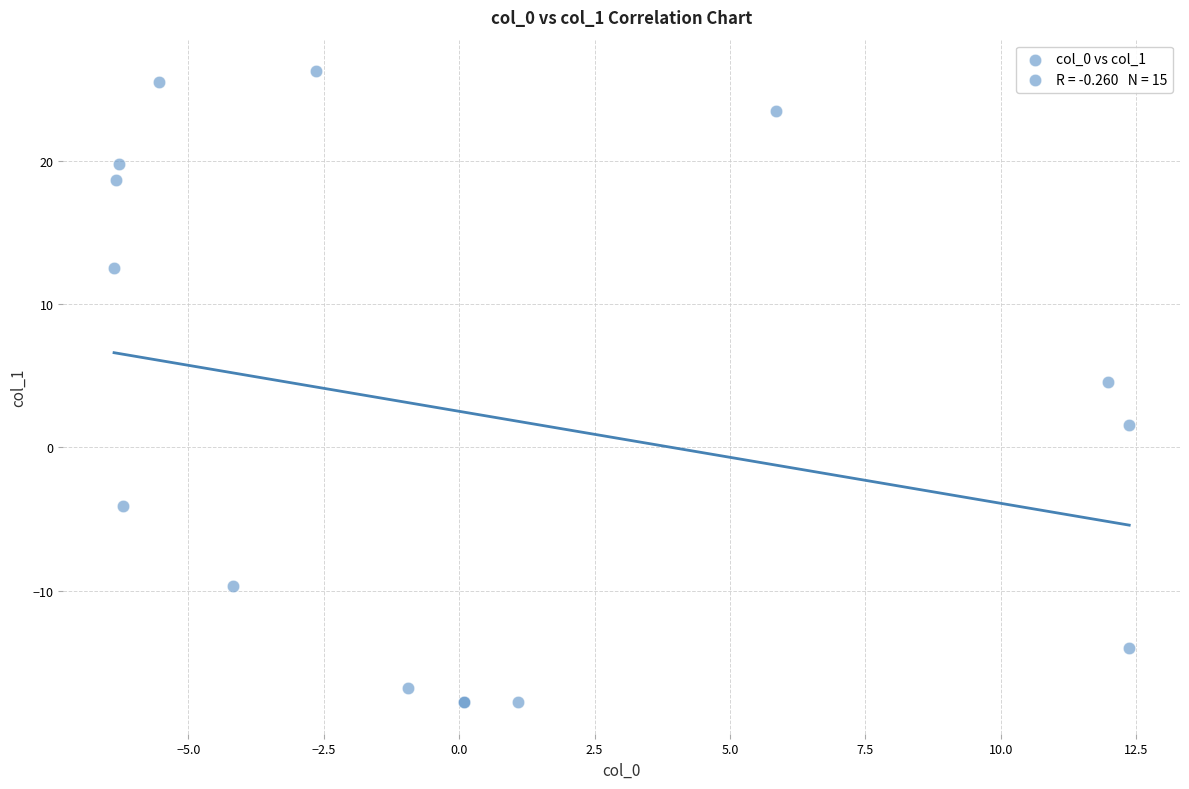

What Y value in the scatter plot is closest to 4?

4.5